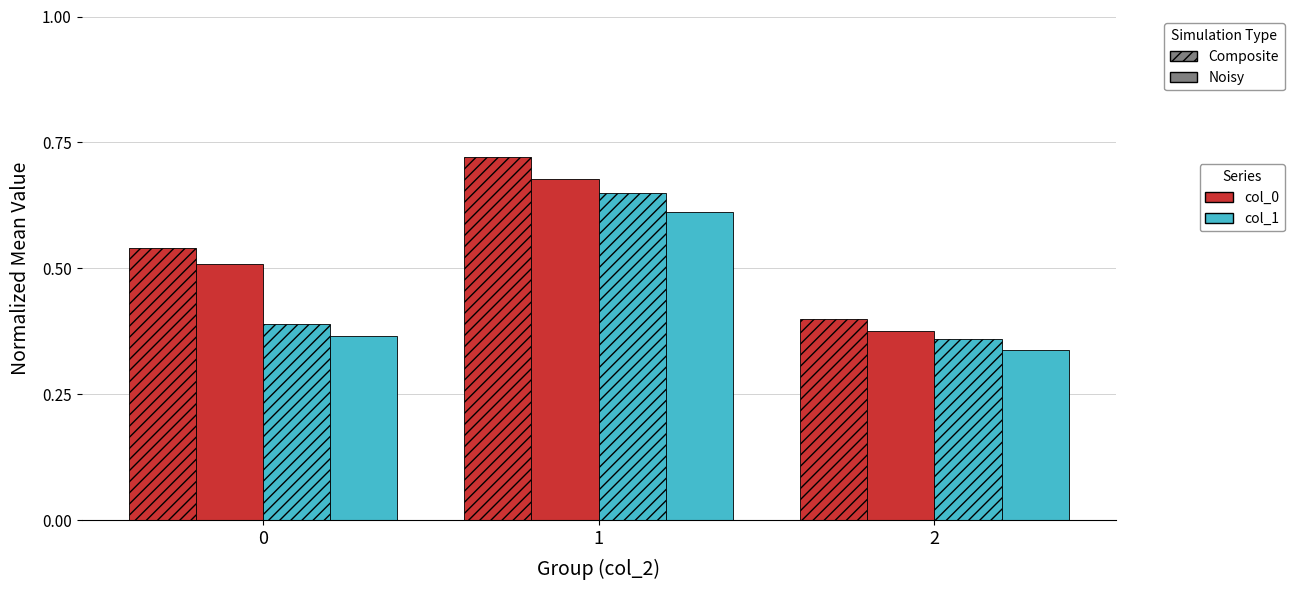

Count the number of data series in this chart.

4